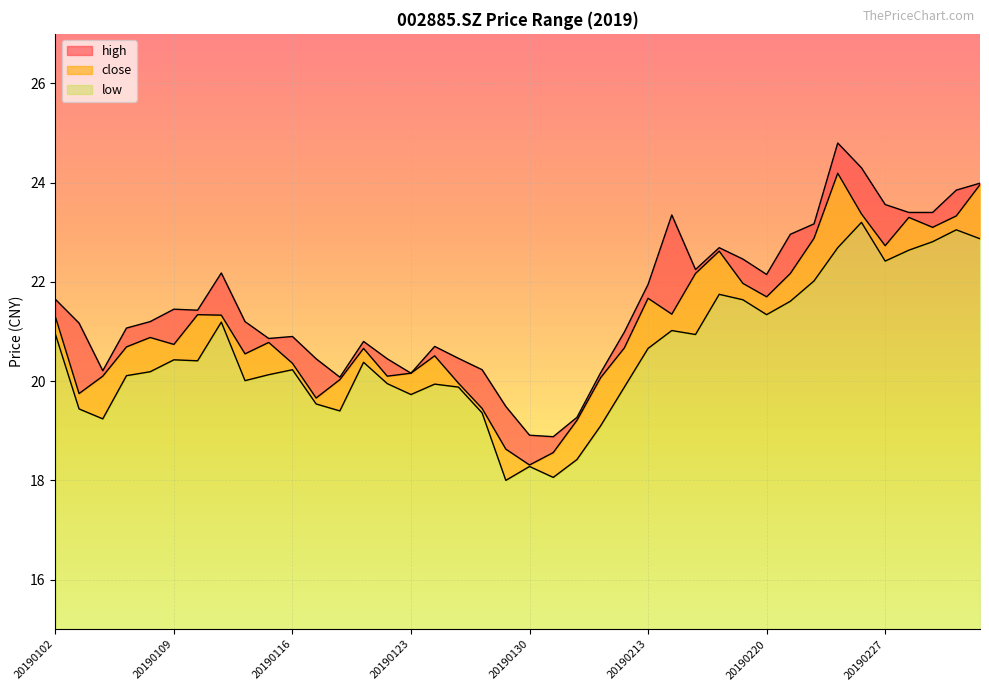

At which label is high closest to 21?

20190212